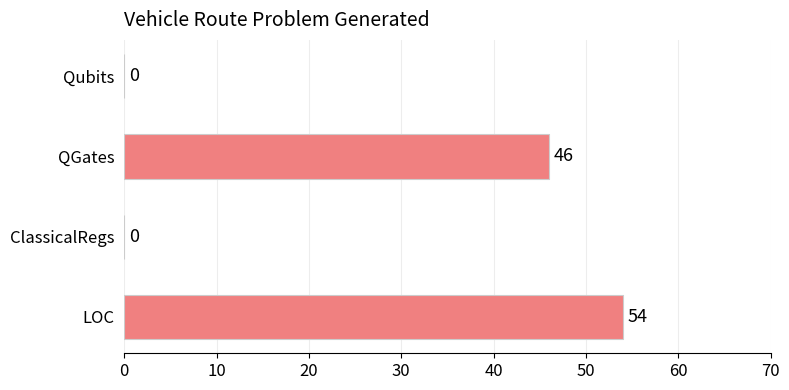

Reading top to bottom, extract all data points from this chart.

Qubits=0	QGates=46	ClassicalRegs=0	LOC=54